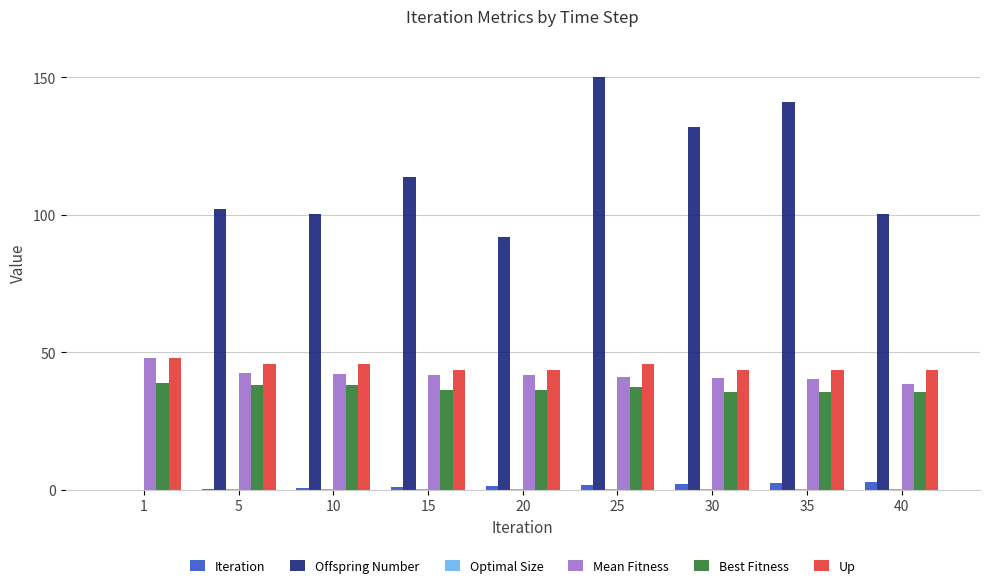

True or false: Offspring Number has a value of 100.3 at 40.

True